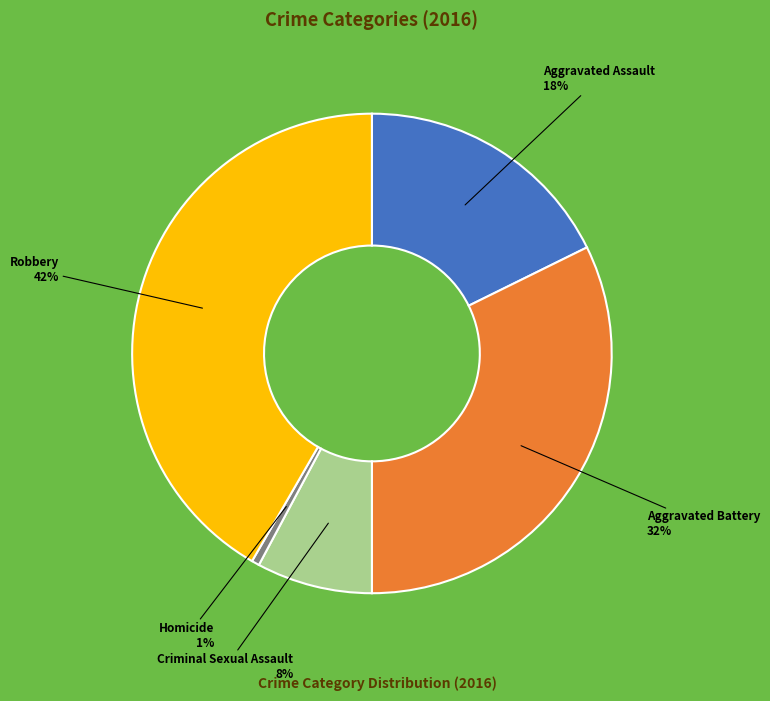

To the nearest percent, what is the combined percentage of Robbery and Aggravated Assault?

59%